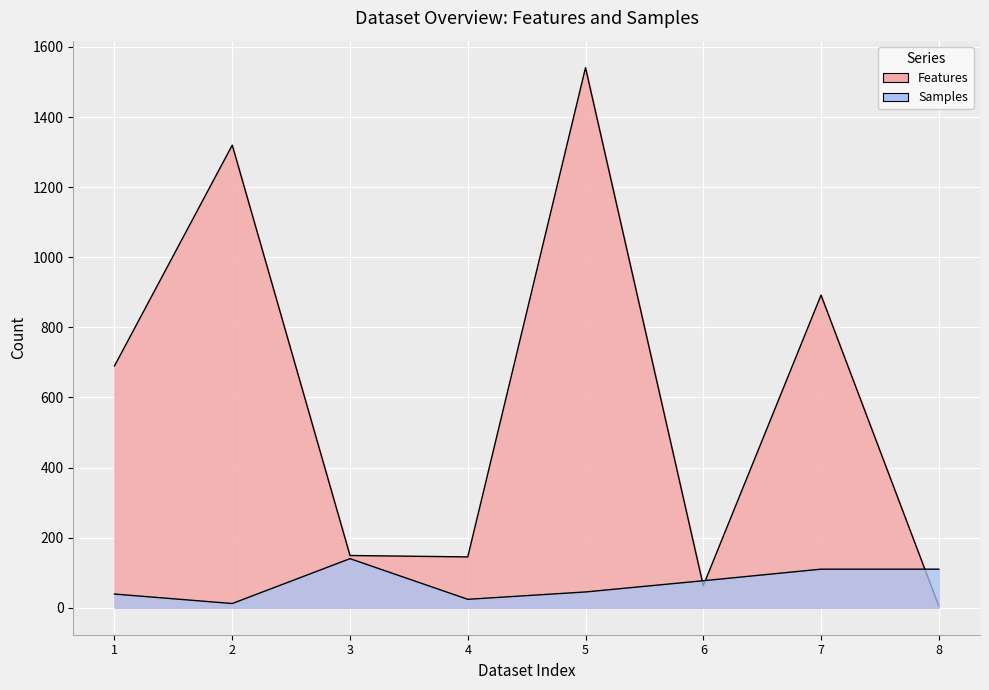

Which series ends up on top after the final intersection of Features and Samples?

Samples